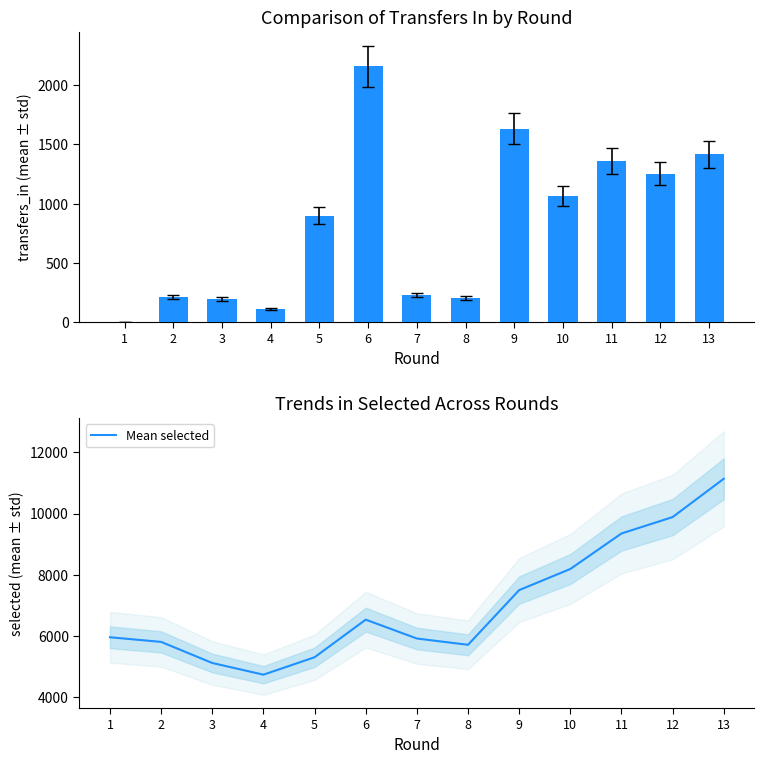

At which category is the sum across all series the highest?

13